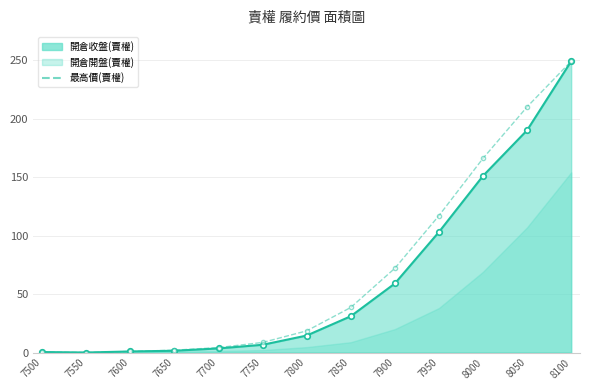

Which category has the lowest value across all series?

7550